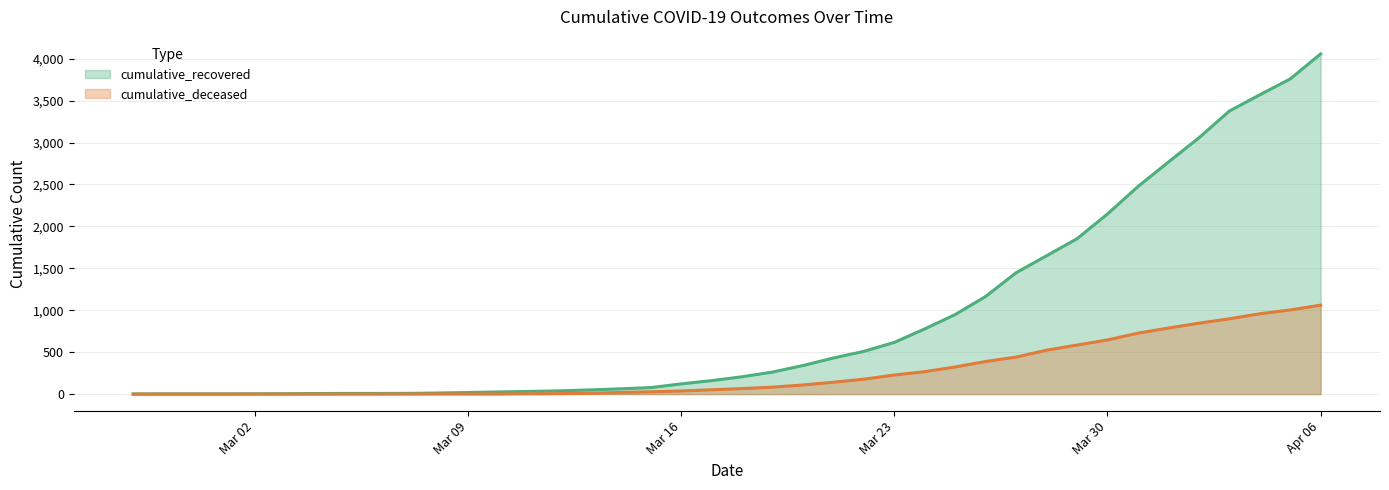

At how many categories does at least one series exceed 1680?

9